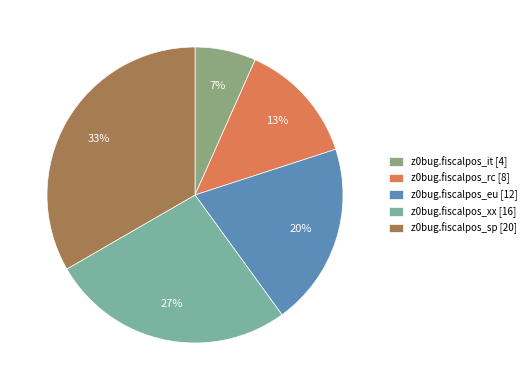

What is the largest slice in the pie chart?

z0bug.fiscalpos_sp [20]